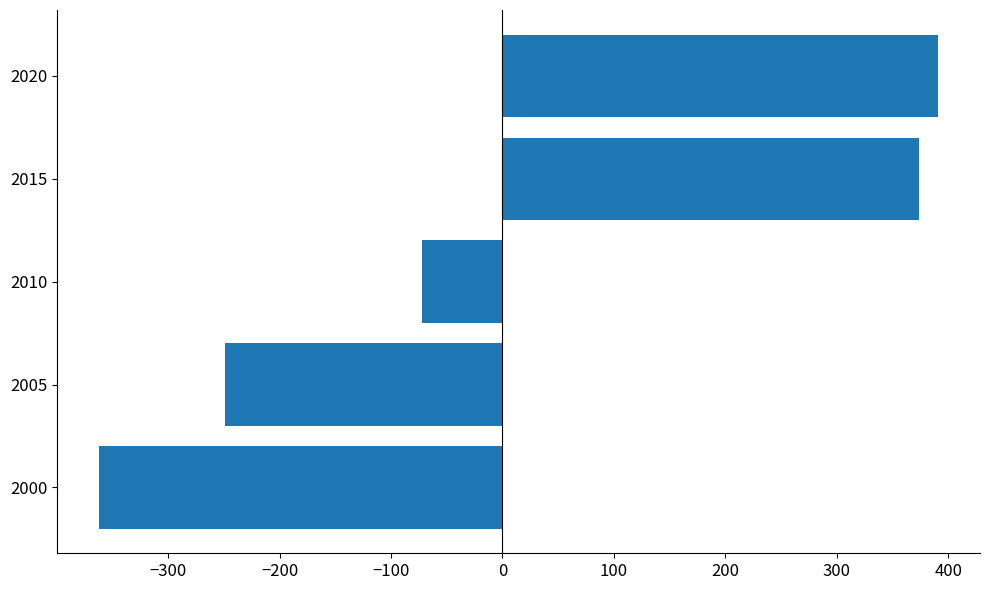

Reading bottom to top, transcribe all the data shown in this chart.

2000=-361.9	2005=-249.1	2010=-72.0	2015=373.5	2020=390.9